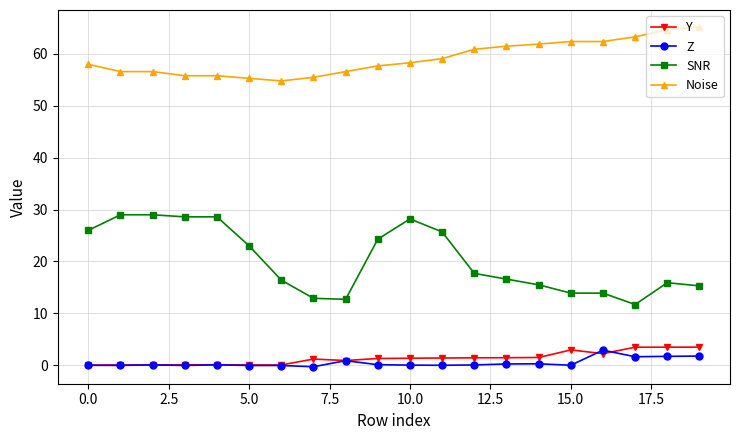

True or false: Y has more than 0 points higher than both neighbors.

True